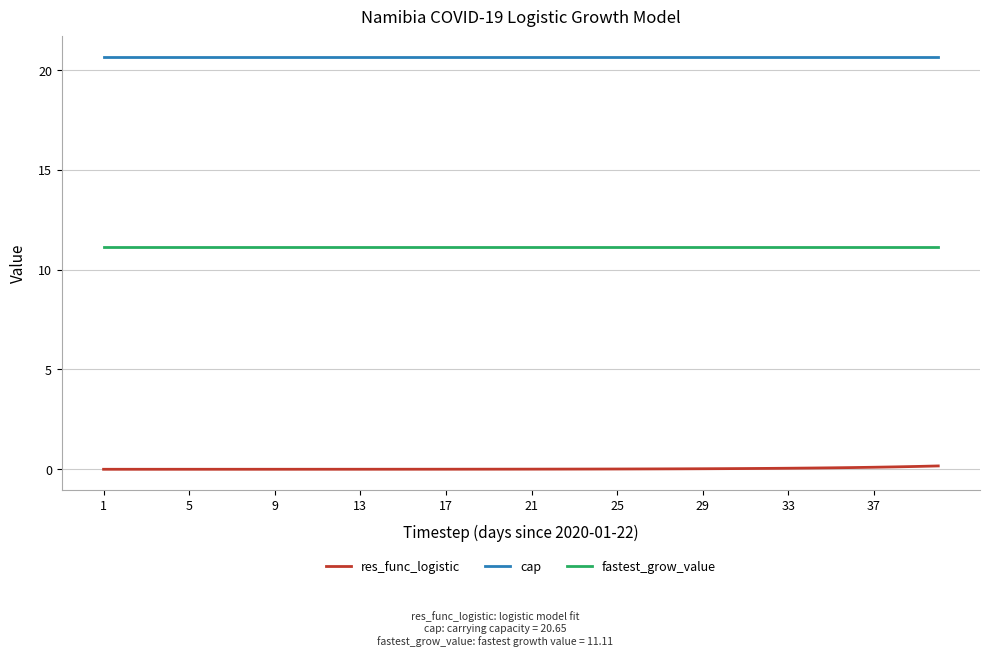

Which series has the largest total across all categories?

cap